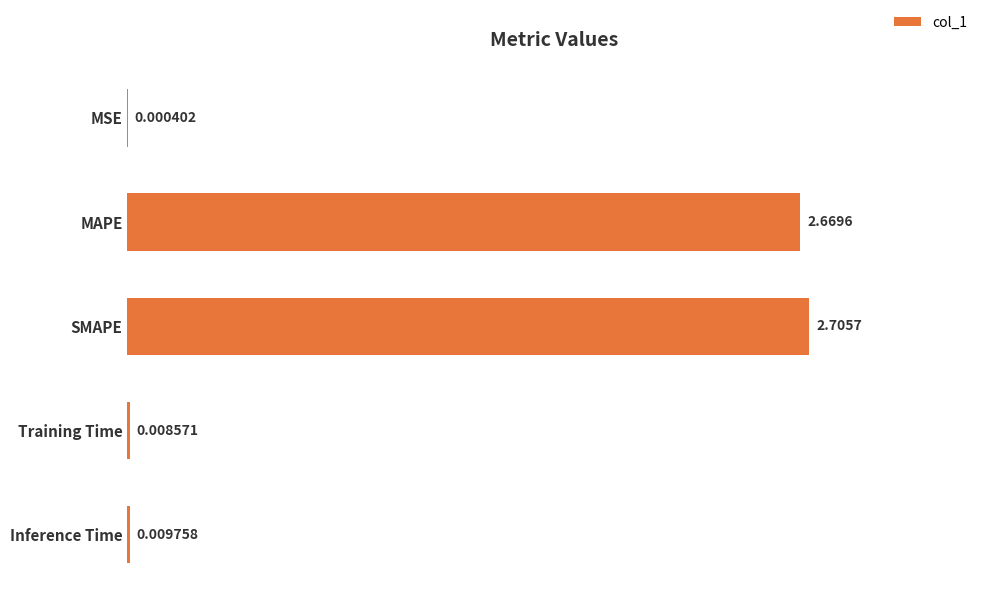

How many distinct data groups are displayed?

1